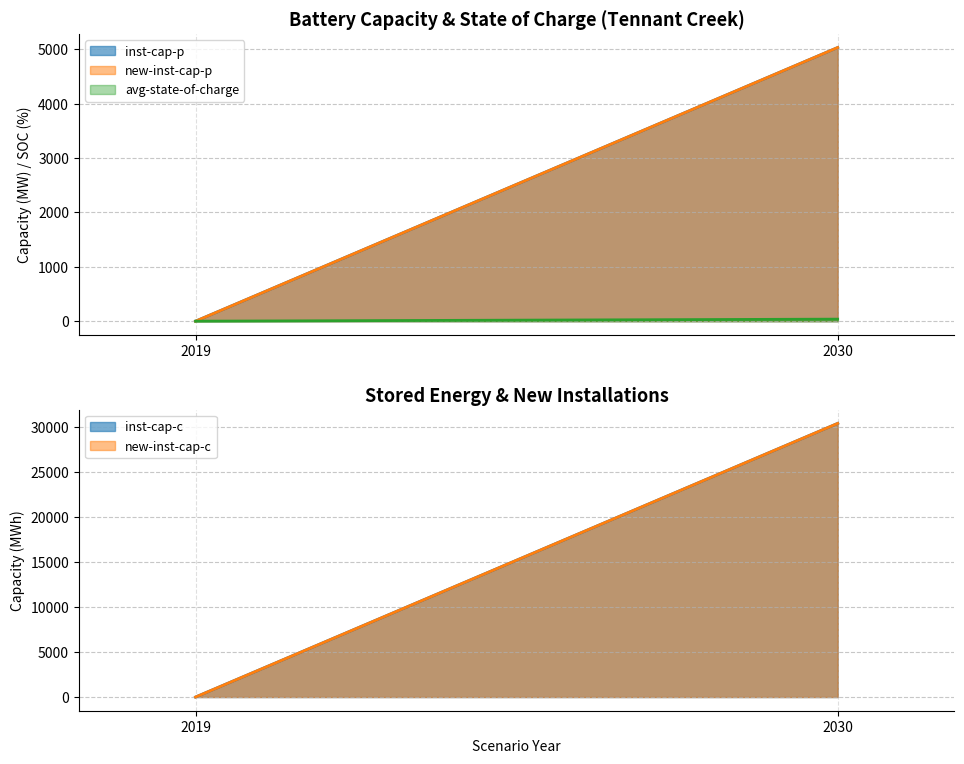

At which category is the sum across all series the highest?

2030